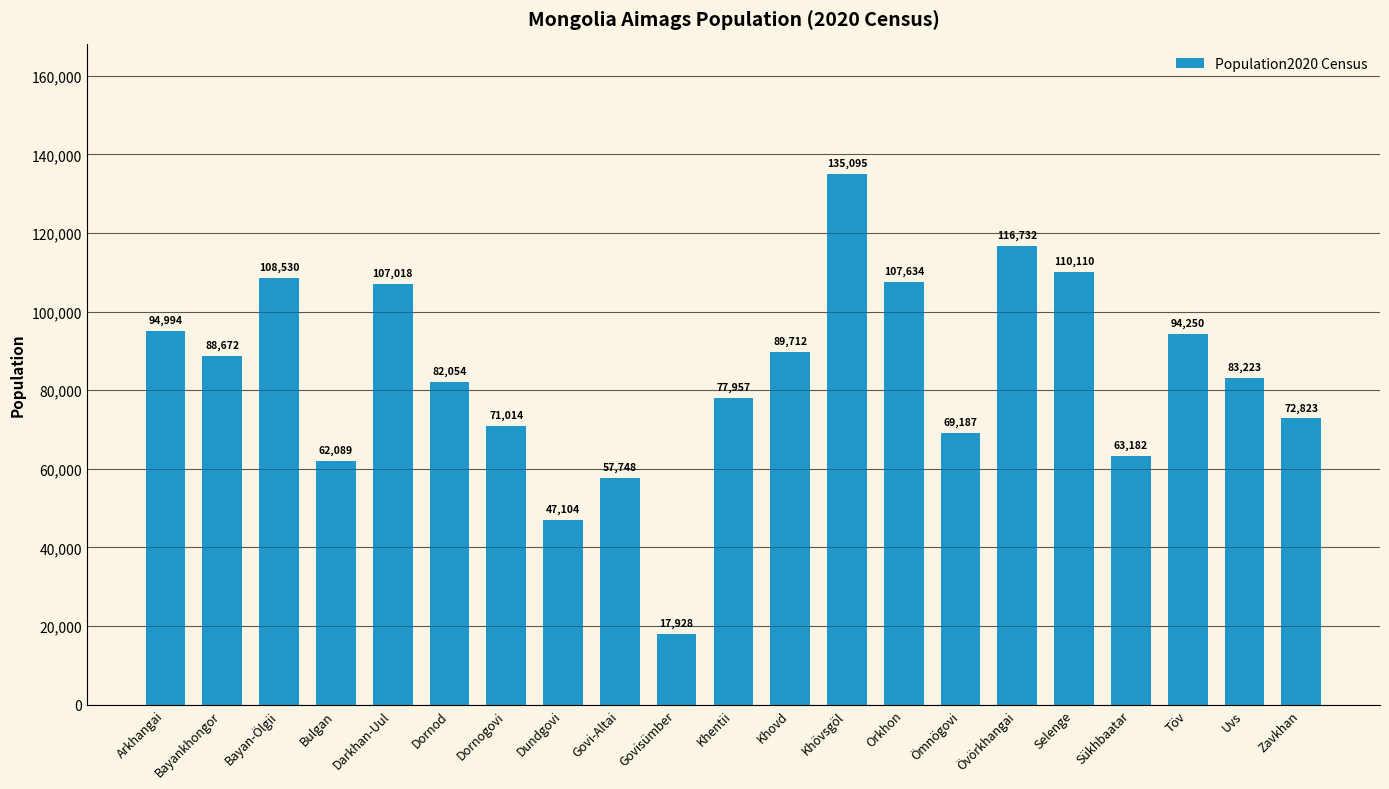

Approximately how many times larger is the value at Arkhangai compared to Töv?

1.0